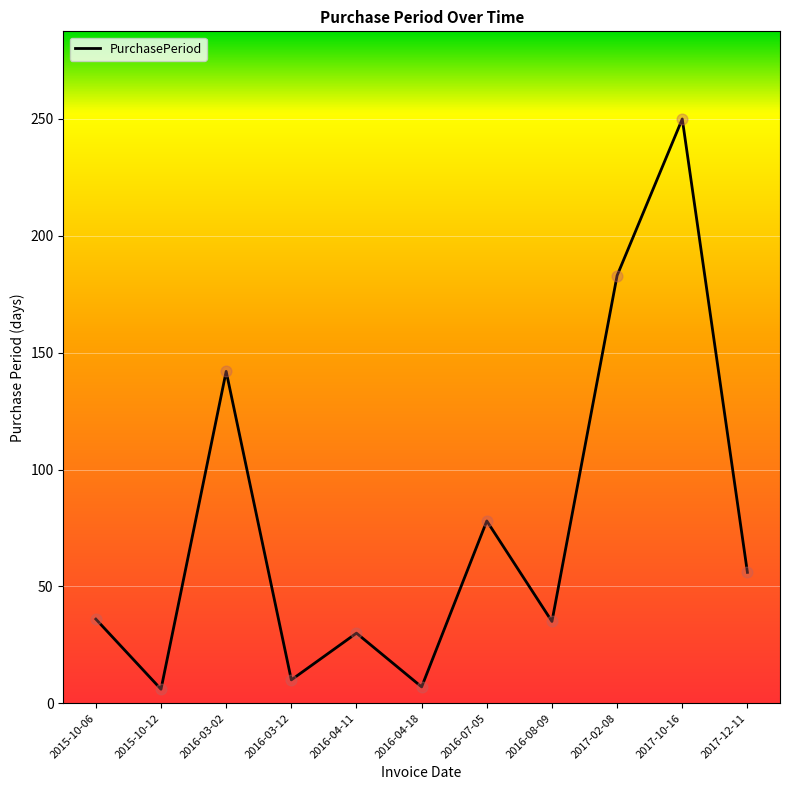

Between 2017-02-08 and 2016-08-09, which is larger?

2017-02-08